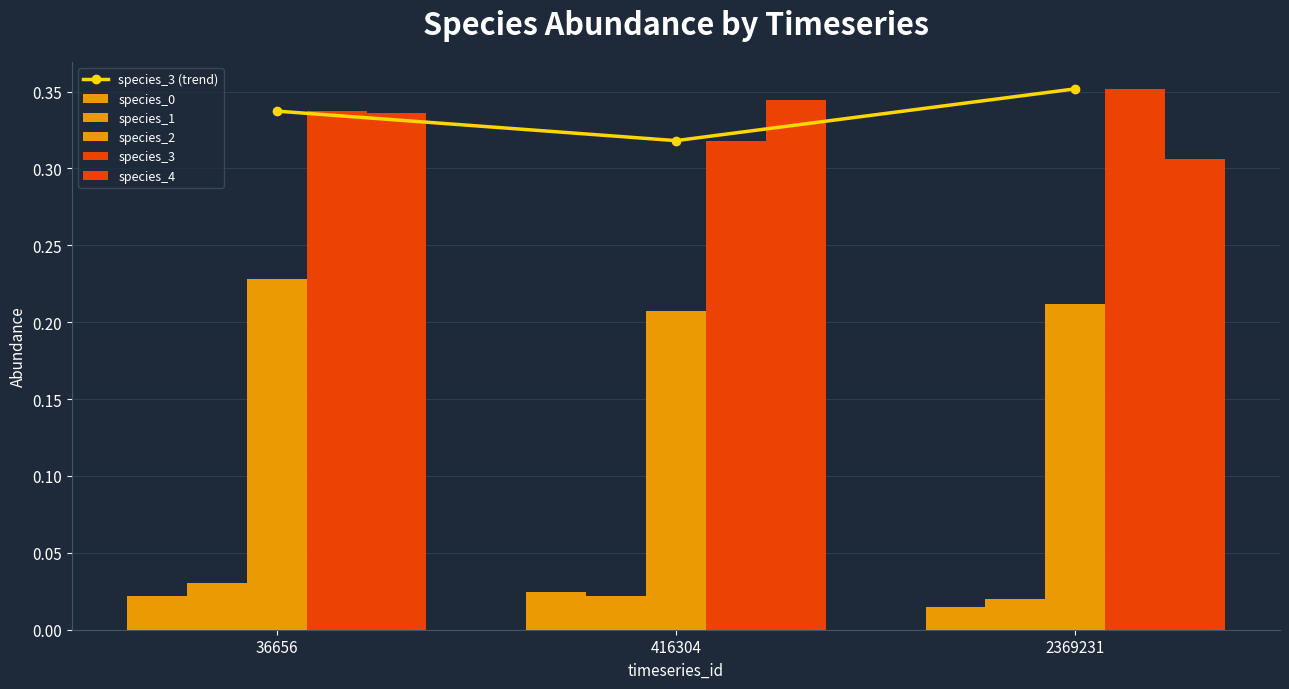

What value does the species_3 (trend) series have at 416304?

0.3